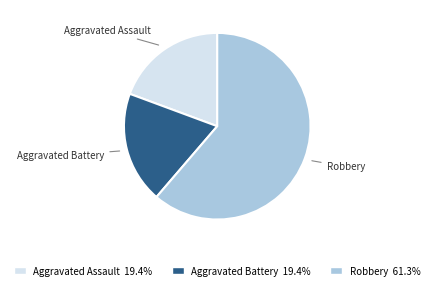

Which category has the biggest portion of the pie?

Robbery